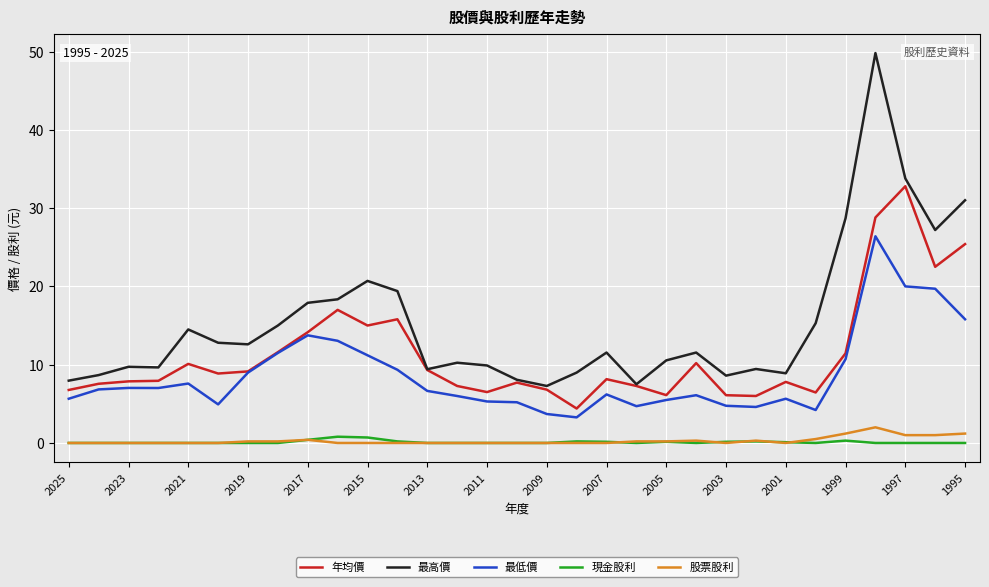

What is the maximum value shown in the chart?

49.8